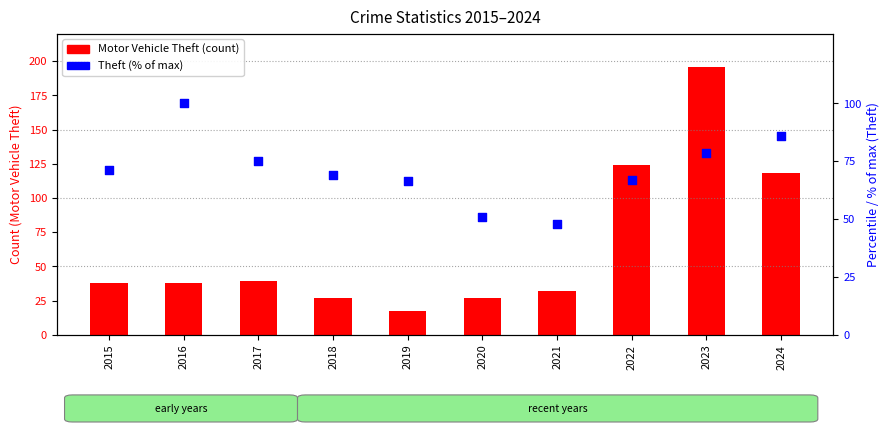

At how many categories does at least one series exceed 86?

4